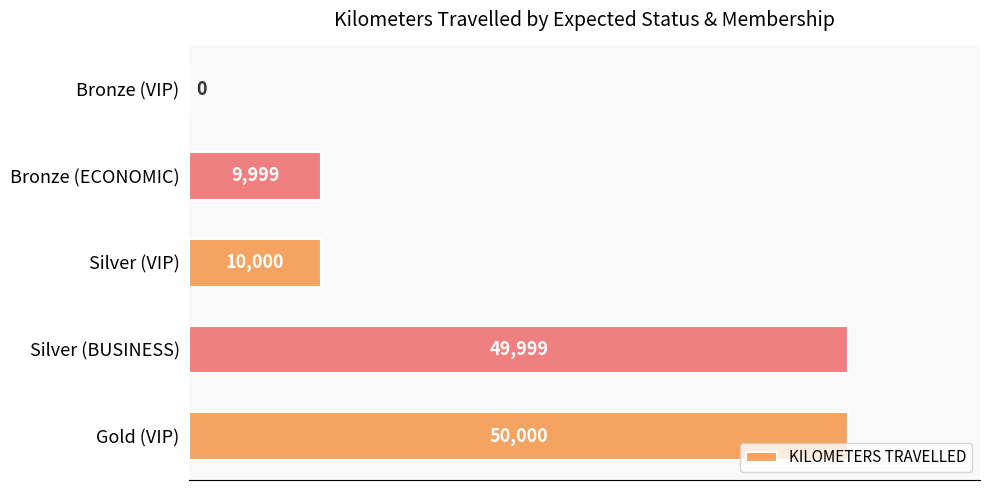

What is the average value?

24000